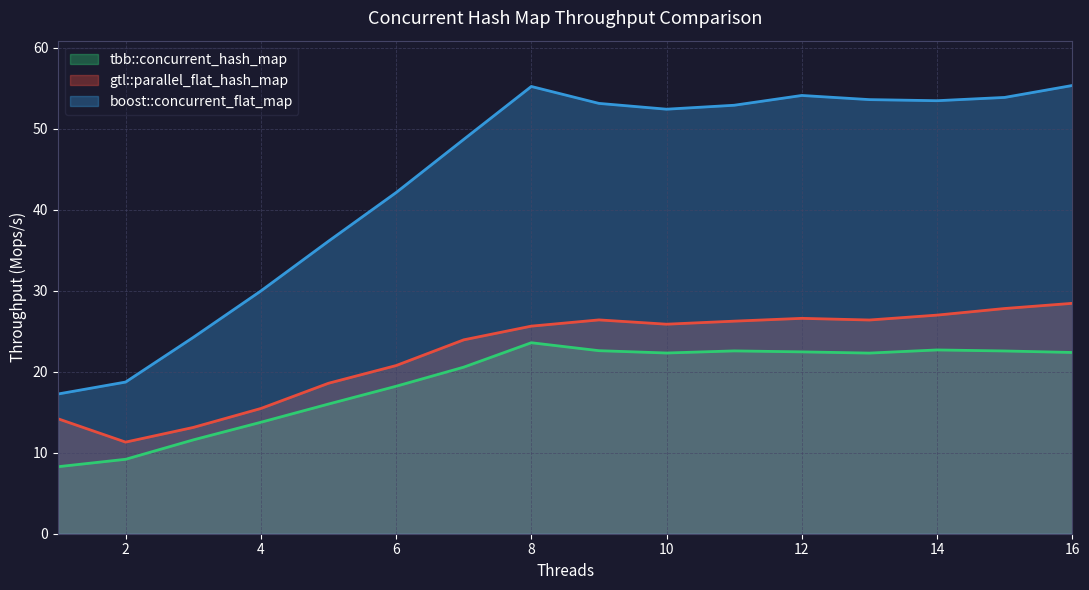

Reading left to right, list all the values displayed in this chart.

tbb::concurrent_hash_map: 1=8.3	2=9.2	3=11.6	4=13.8	5=16.0	6=18.2	7=20.6	8=23.6	9=22.6	10=22.3	11=22.6	12=22.5	13=22.3	14=22.7	15=22.6	16=22.4
gtl::parallel_flat_hash_map: 1=14.2	2=11.3	3=13.1	4=15.5	5=18.6	6=20.8	7=23.9	8=25.6	9=26.4	10=25.9	11=26.2	12=26.6	13=26.4	14=27.0	15=27.8	16=28.4
boost::concurrent_flat_map: 1=17.2	2=18.7	3=24.2	4=30.0	5=36.1	6=42.1	7=48.7	8=55.2	9=53.1	10=52.4	11=52.9	12=54.1	13=53.6	14=53.5	15=53.9	16=55.3